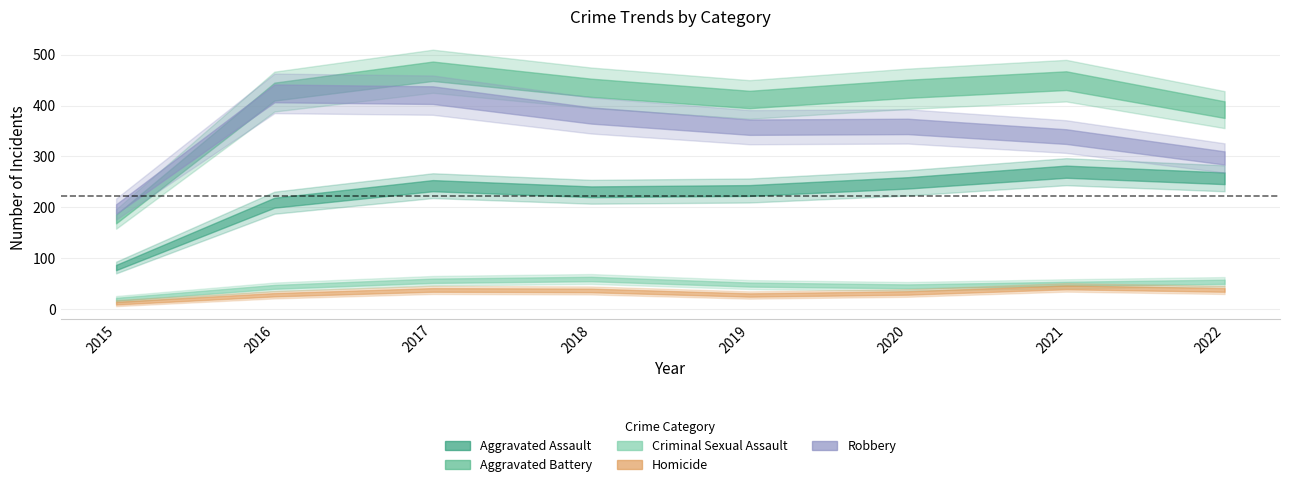

How many lines are shown in the chart?

5